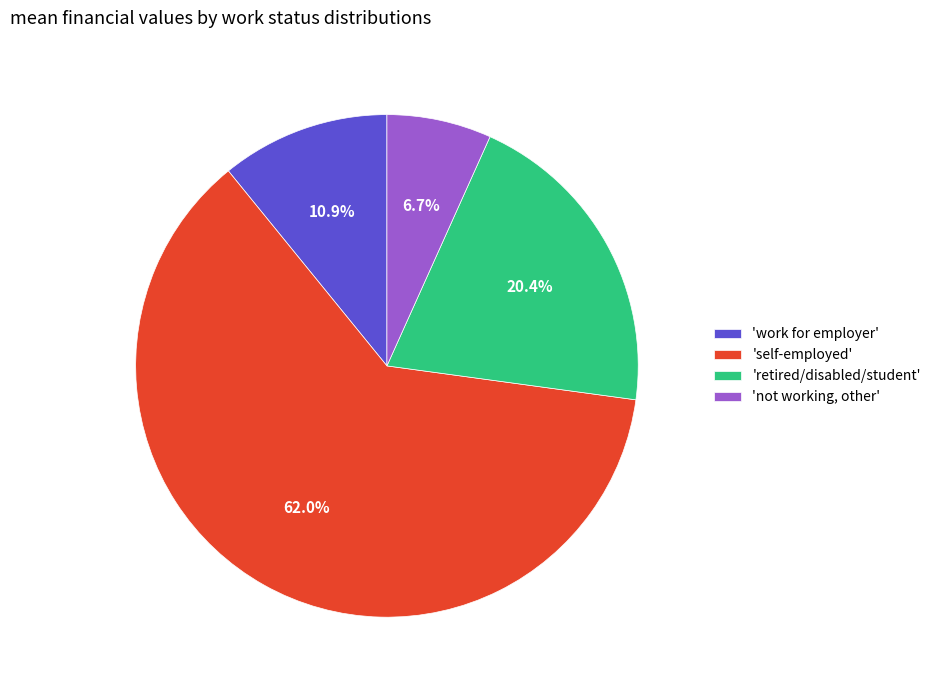

How many slices are in this pie chart?

4